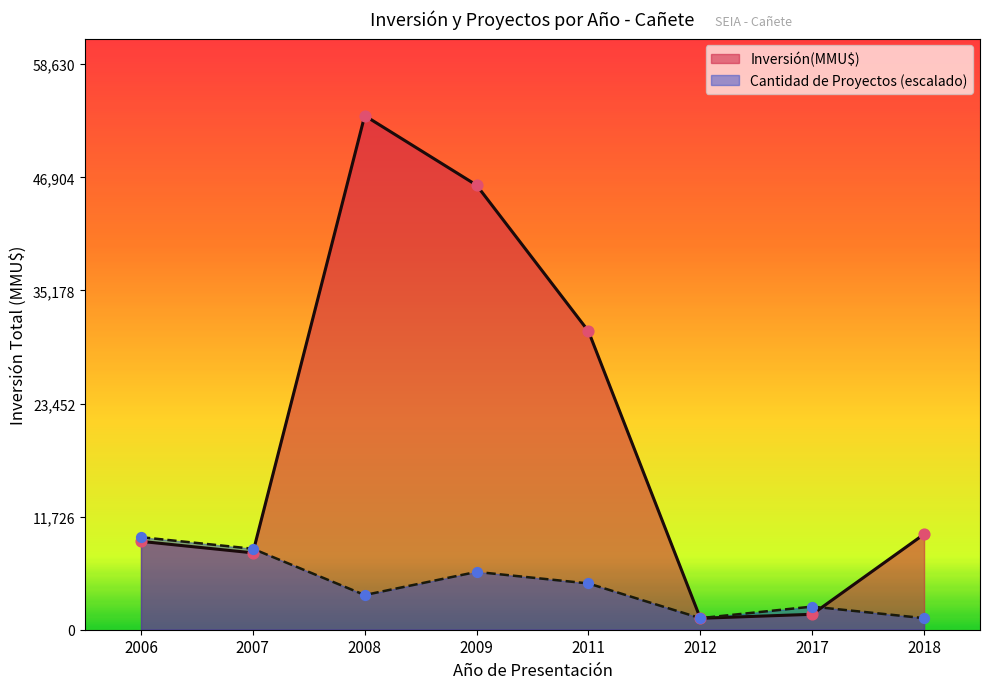

What are all the series names shown in the legend?

Inversión(MMU$), Cantidad de Proyectos (escalado)